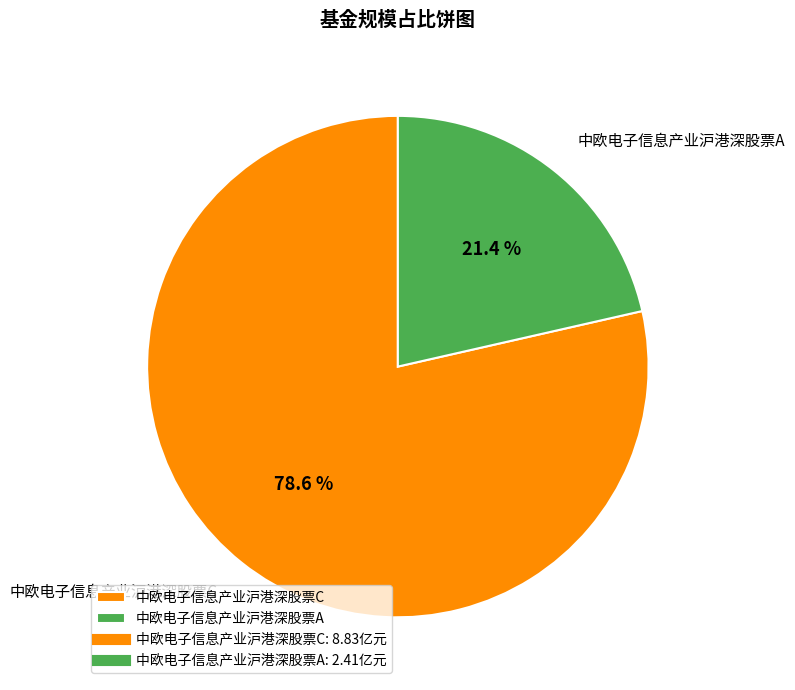

How many segments does this pie chart have?

2